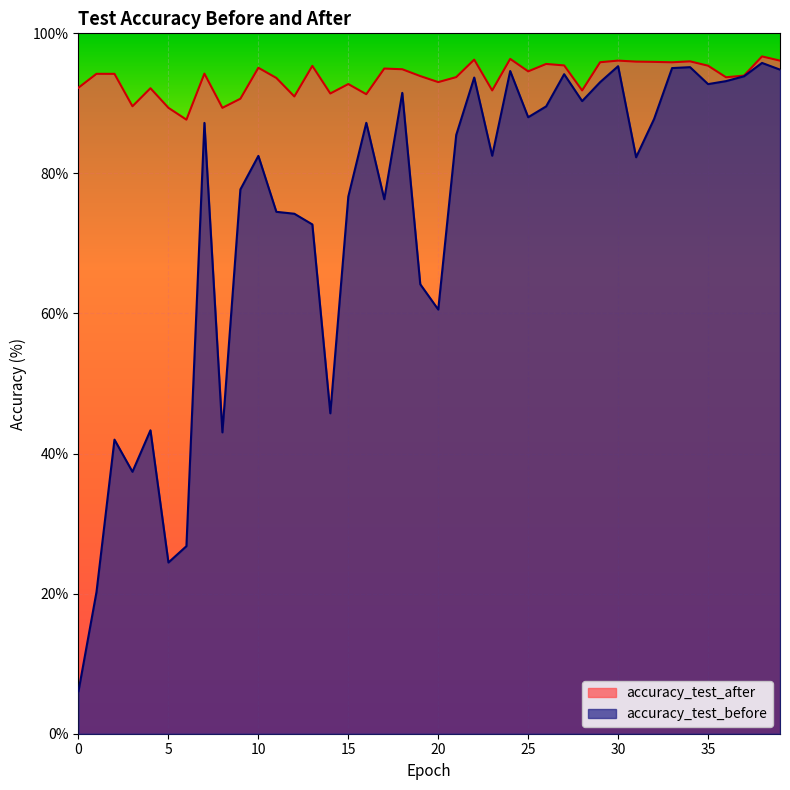

Which series has the largest range (max minus min)?

accuracy_test_before